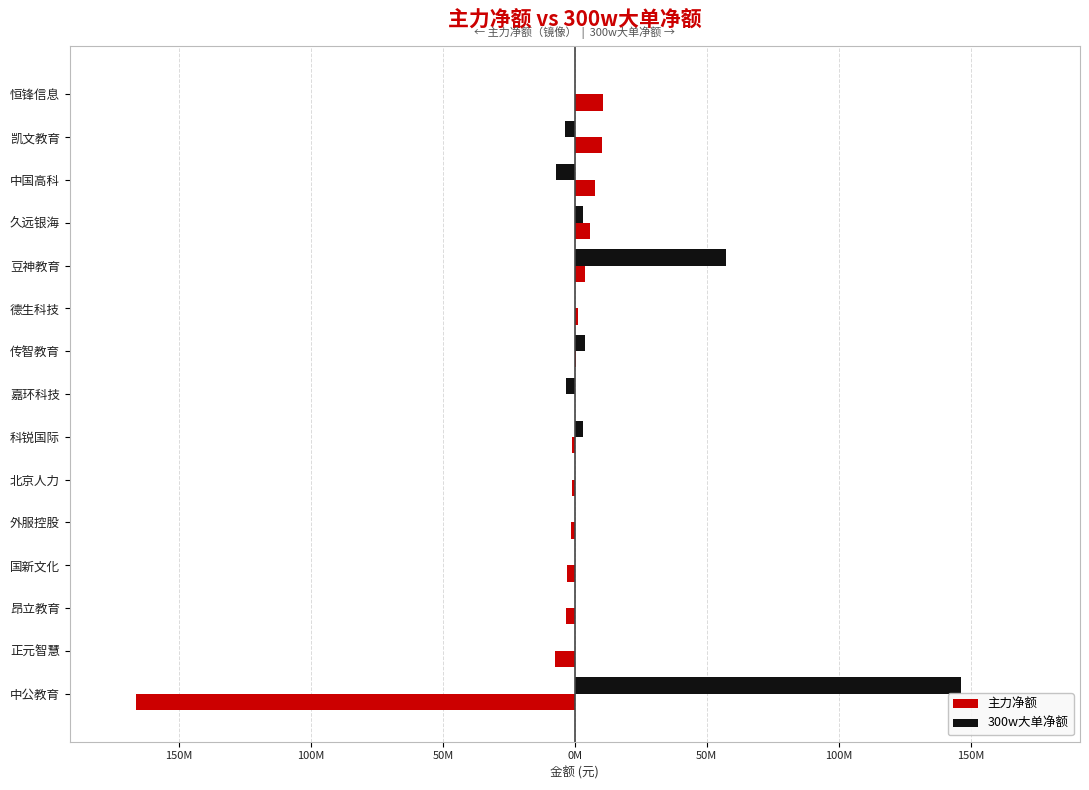

What are all the series names shown in the legend?

主力净额, 300w大单净额